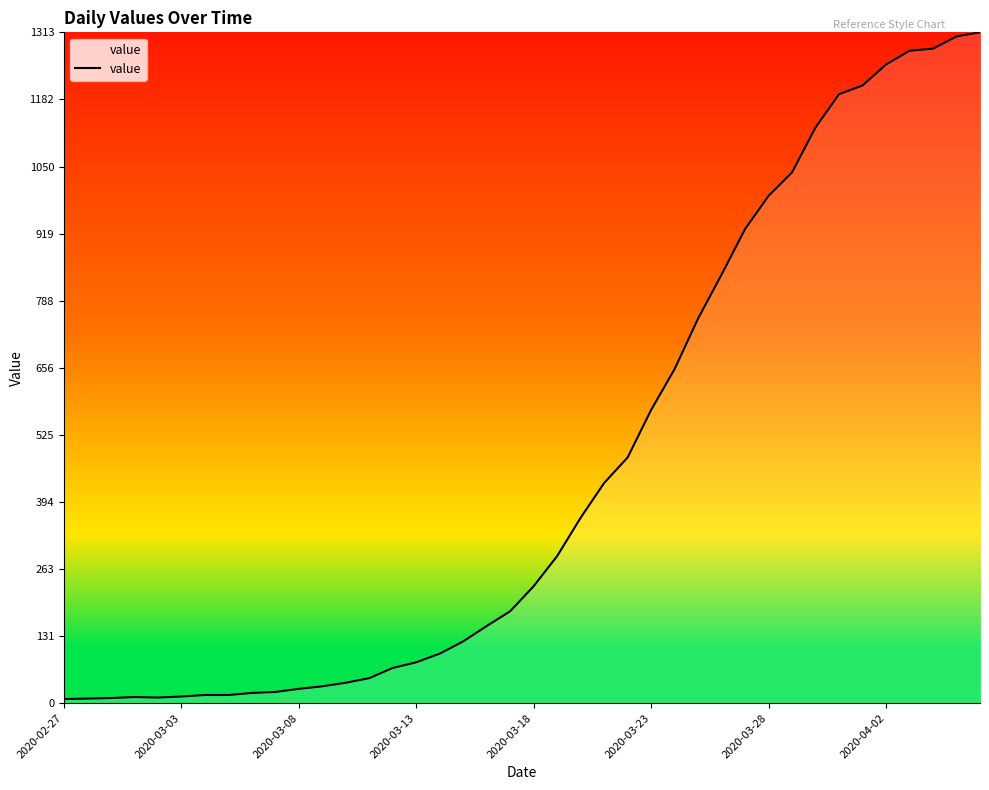

What is the sum of all values?

18511